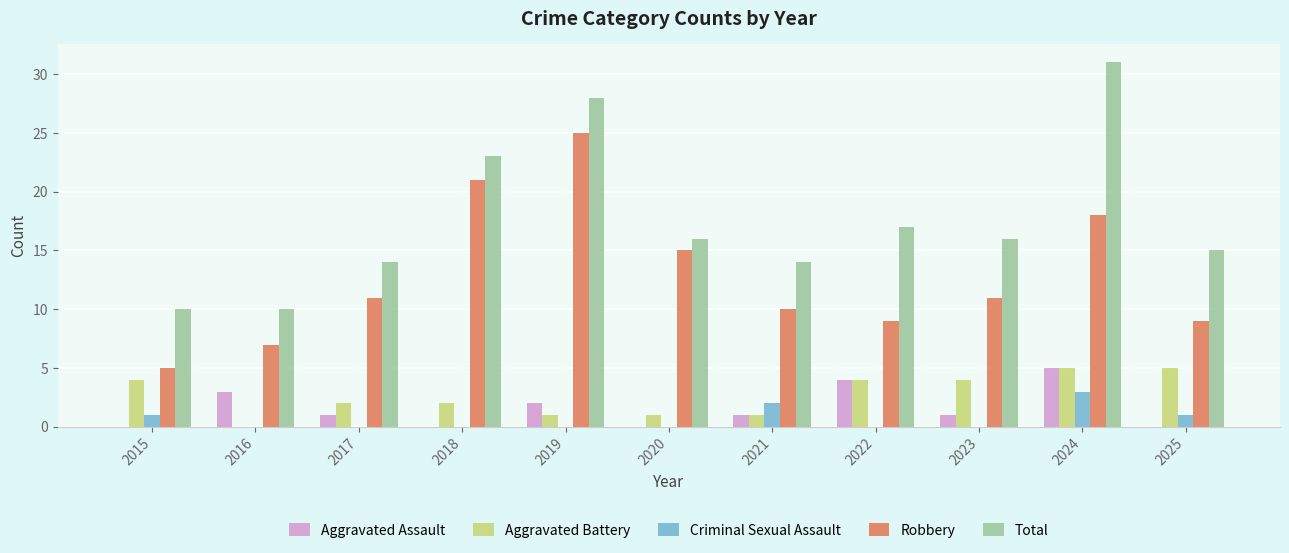

Which series has the largest range (max minus min)?

Total